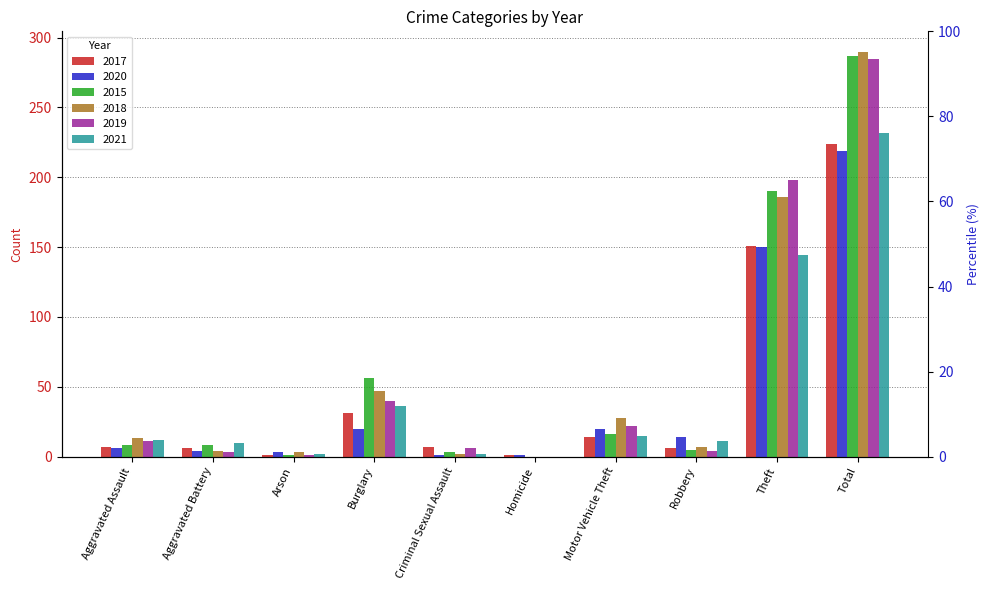

The 2020 series shows 219 at Total. True or false?

True